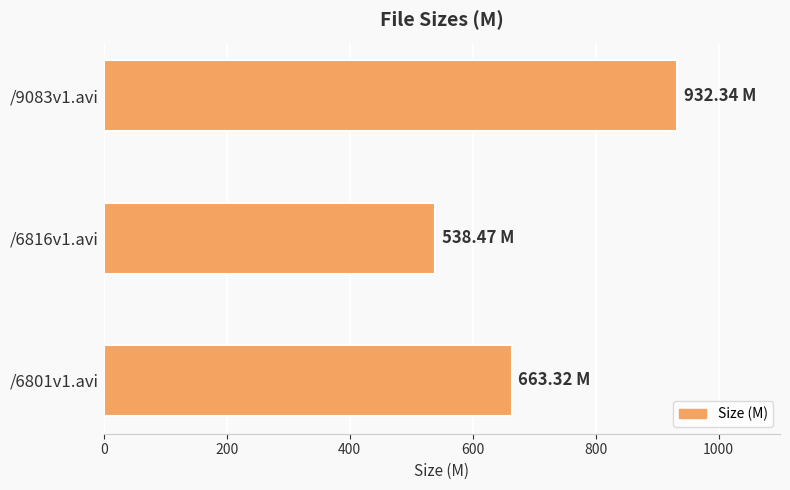

What is the ratio of the value at /6816v1.avi to the value at /6801v1.avi?

0.8